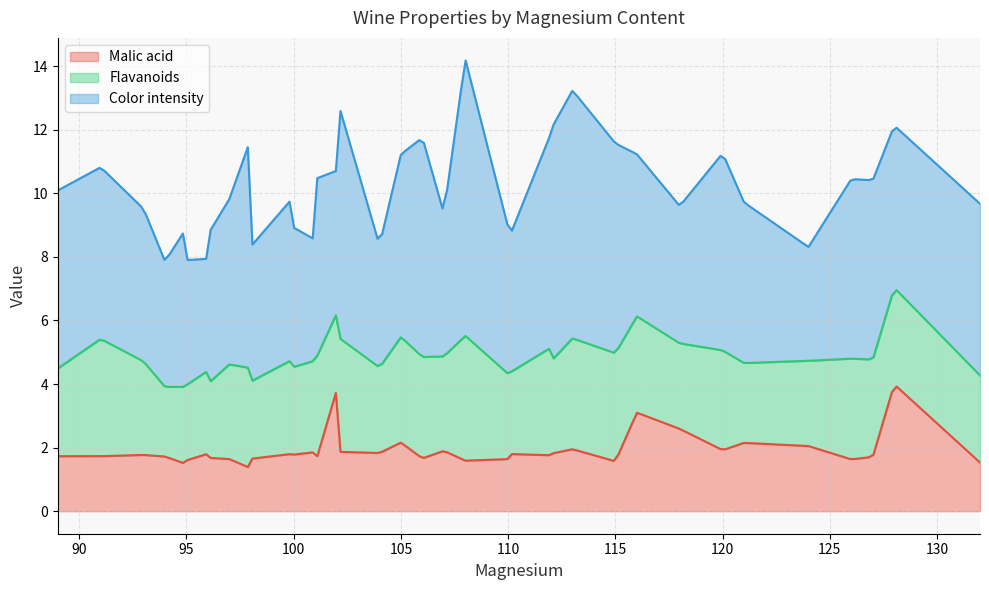

True or false: Malic acid and Flavanoids intersect in this chart.

True